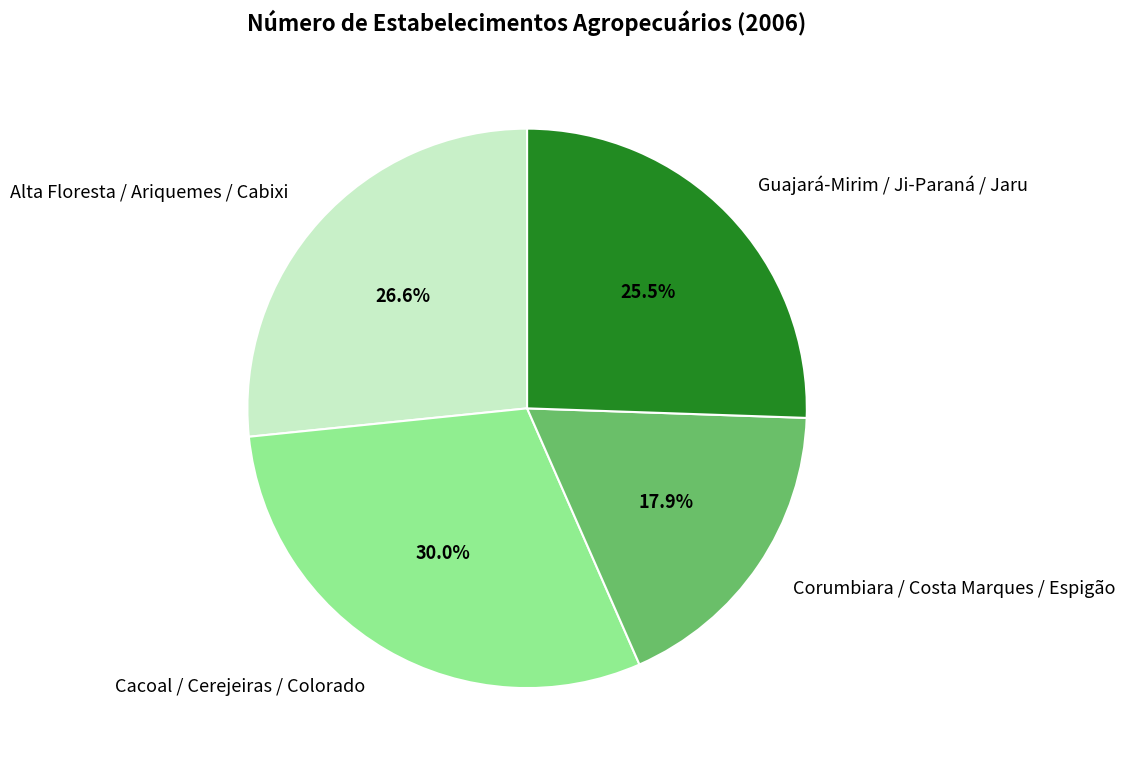

Is Alta Floresta / Ariquemes / Cabixi the majority of the pie?

No